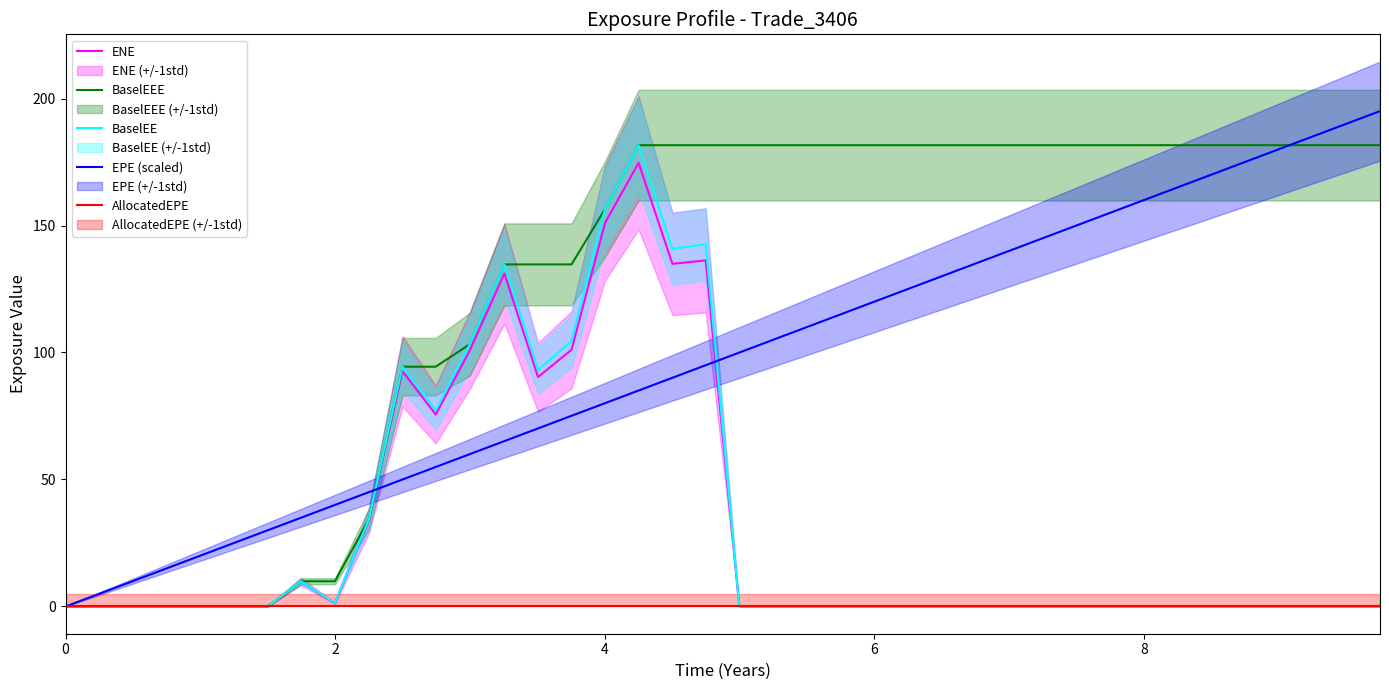

How many values in BaselEEE are above zero?

33